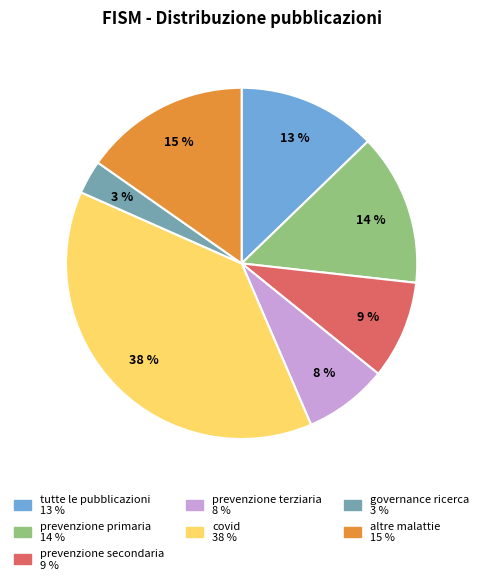

How many segments does this pie chart have?

7